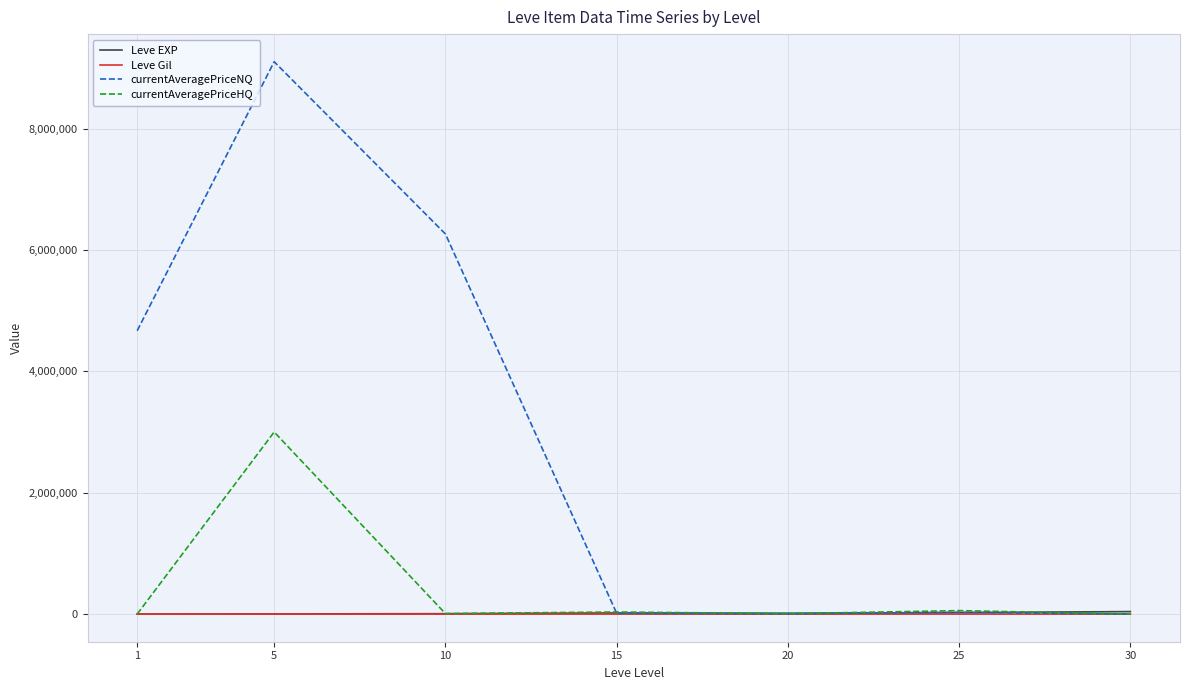

At how many categories does at least one series exceed 7012007?

1